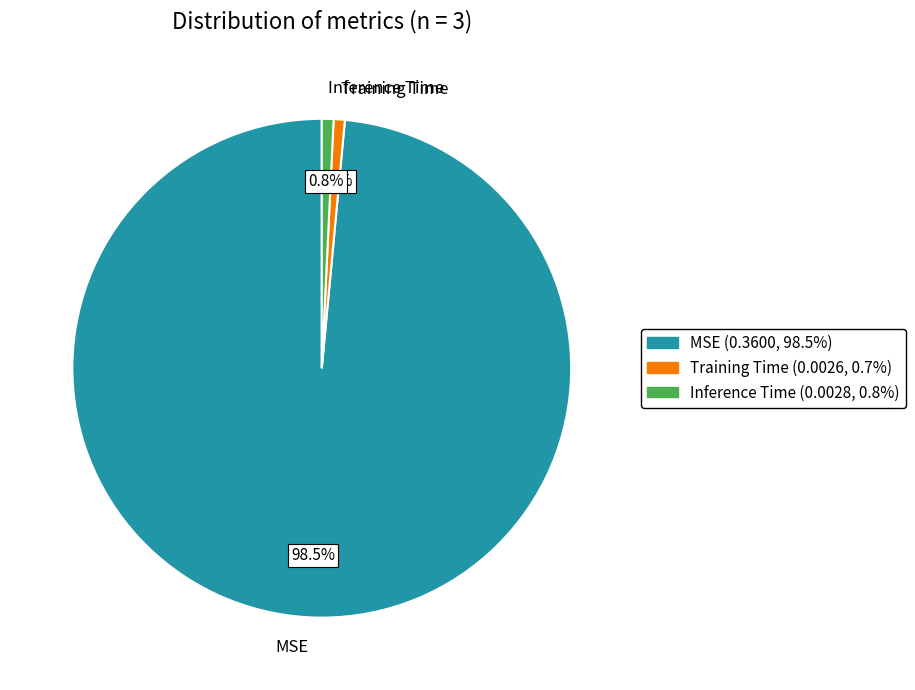

Does Inference Time represent more than half of the total?

No